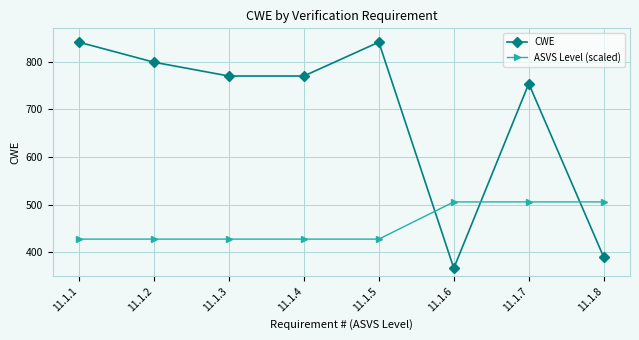

How many intersections are there between CWE and ASVS Level (scaled)?

3